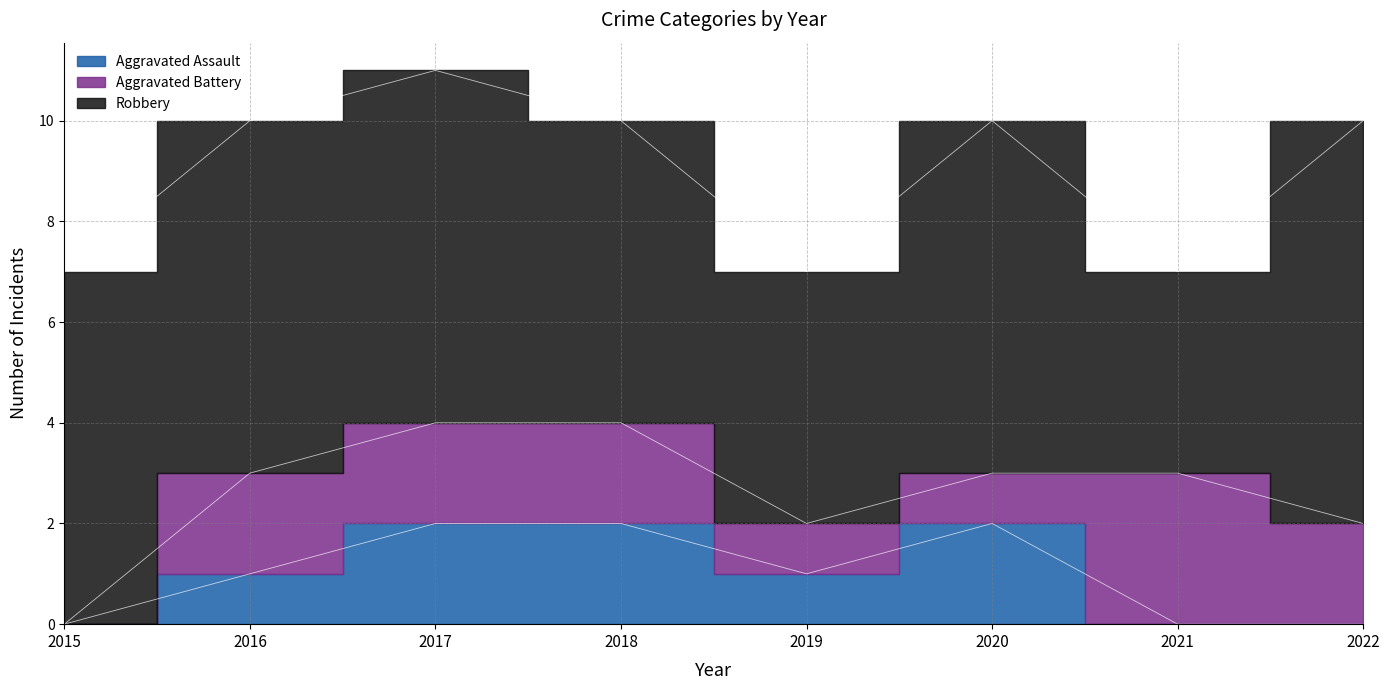

What is the difference between the maximum and second lowest values in the Aggravated Battery series?

2